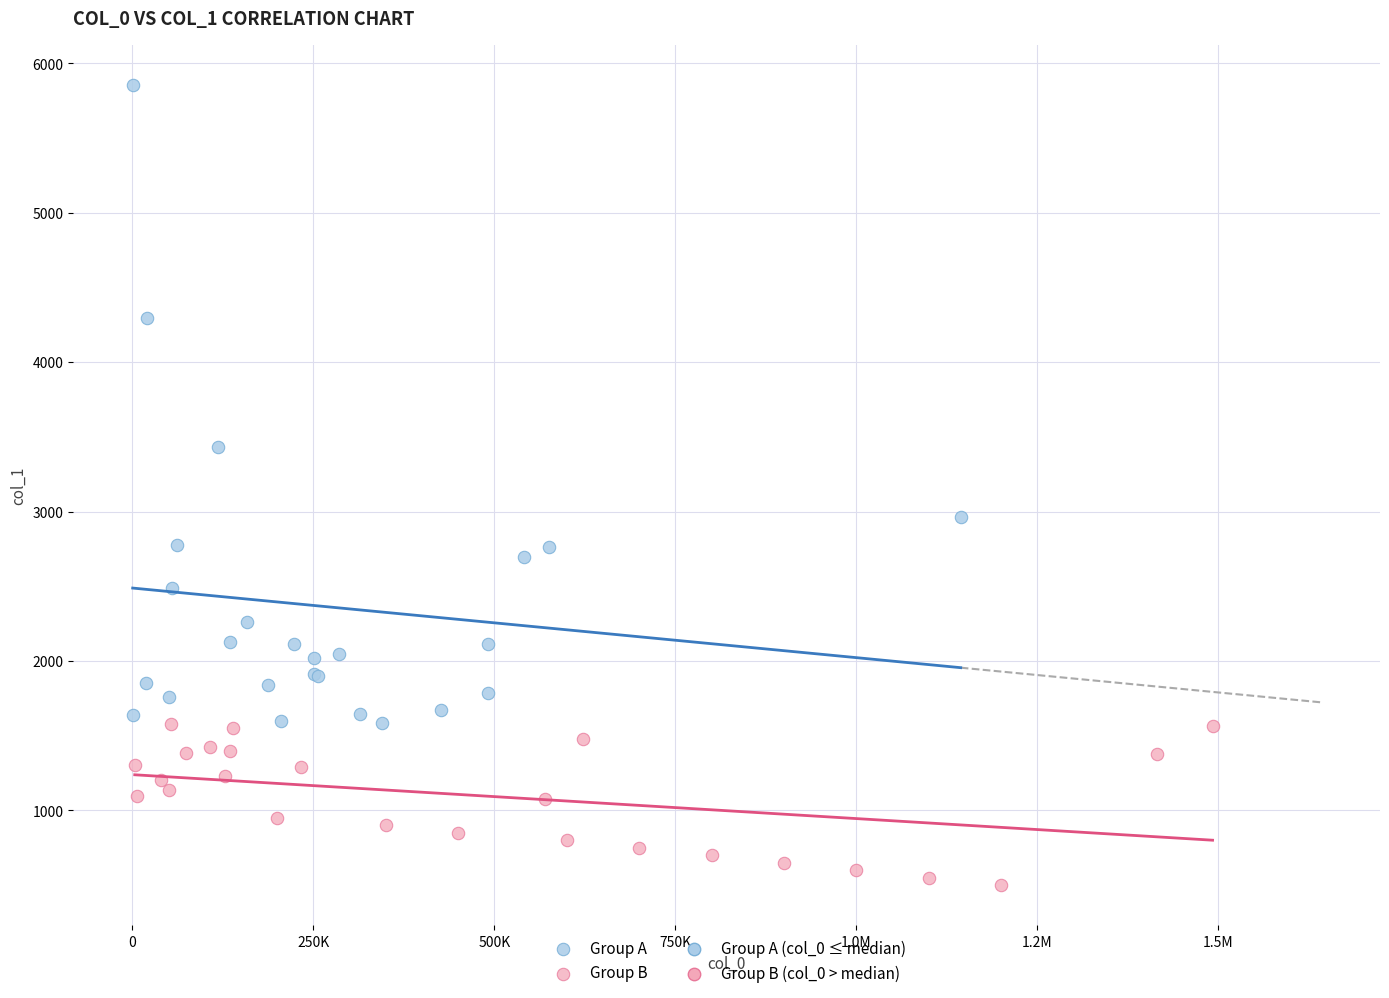

Which series contains the lowest Y value?

Group B